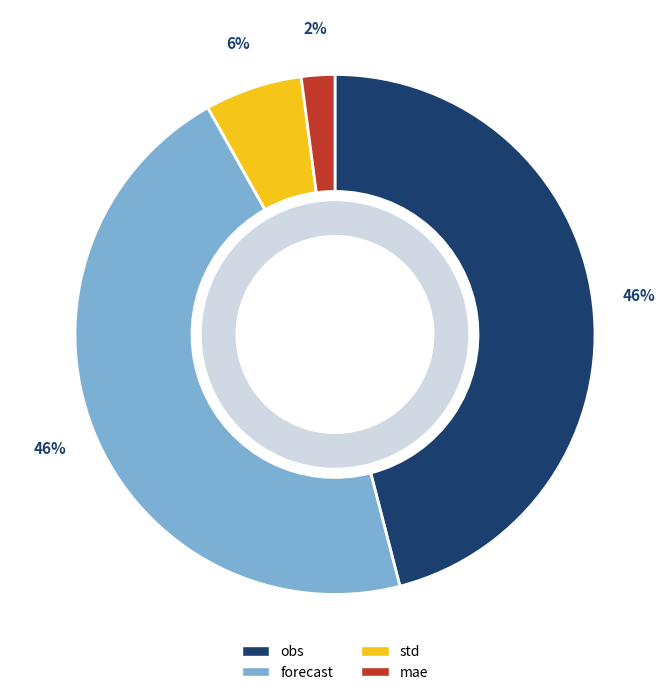

What percentage is the forecast slice, to the nearest percent?

46%